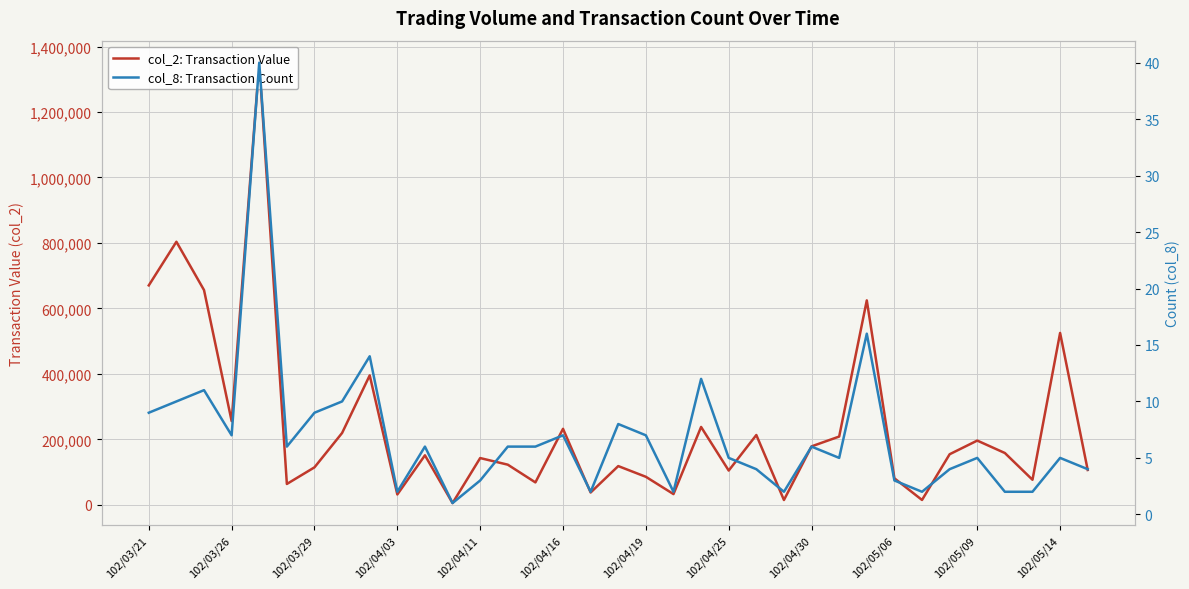

What is the average value of the col_8: Transaction Count series?

7